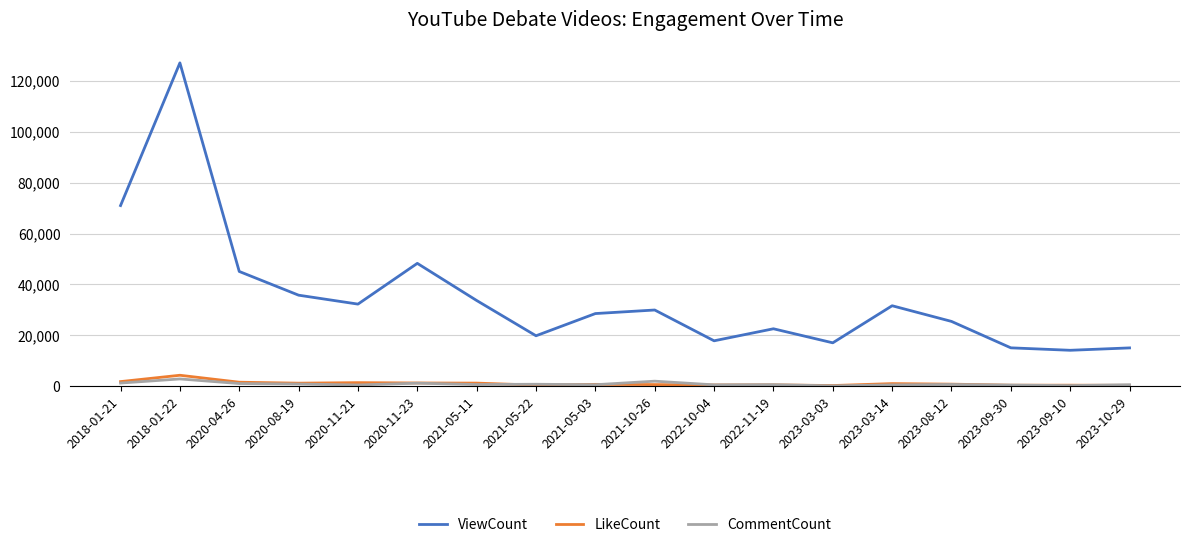

Which series has the largest range (max minus min)?

ViewCount